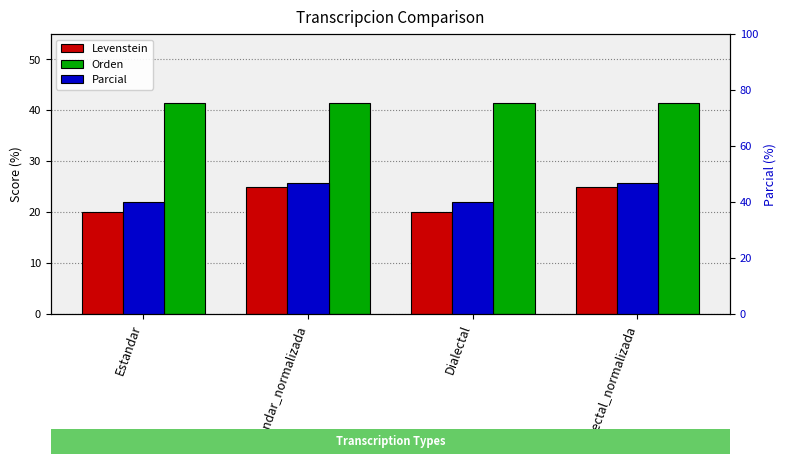

Is the value of Levenstein at Dialectal greater than the value of Orden at Dialectal?

No